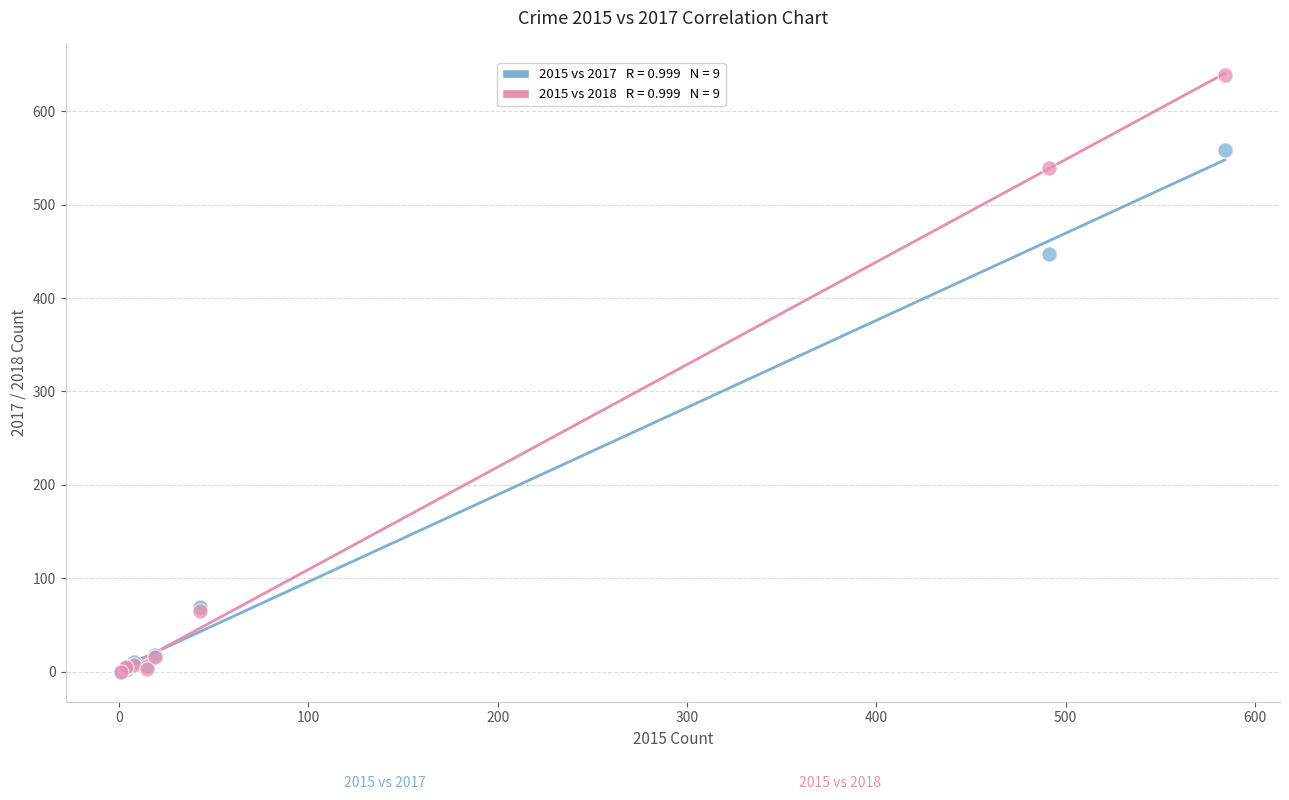

Across all series, what Y value is closest to 319?

447